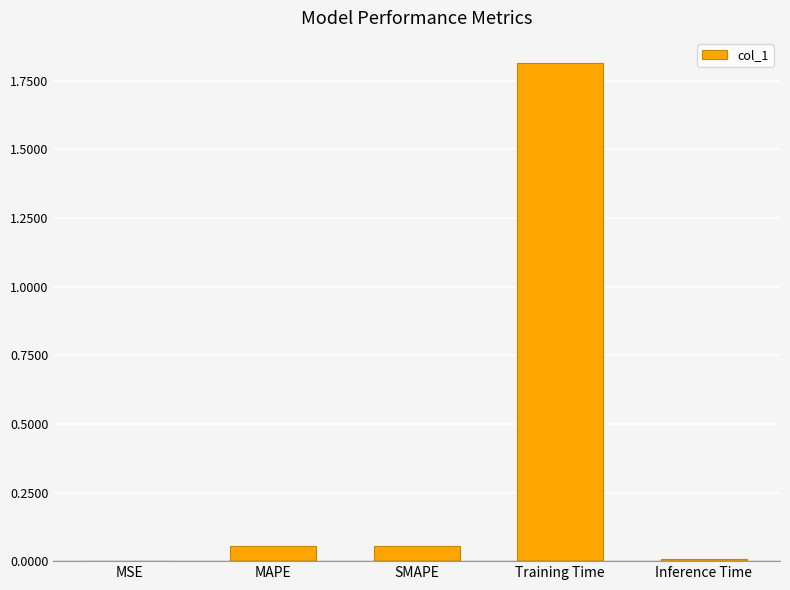

What is the greatest value displayed?

1.8